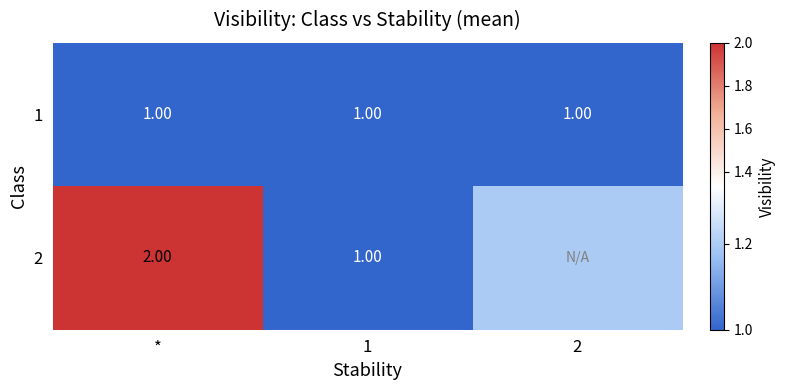

The value of 2 at * is 2.0. True or false?

True